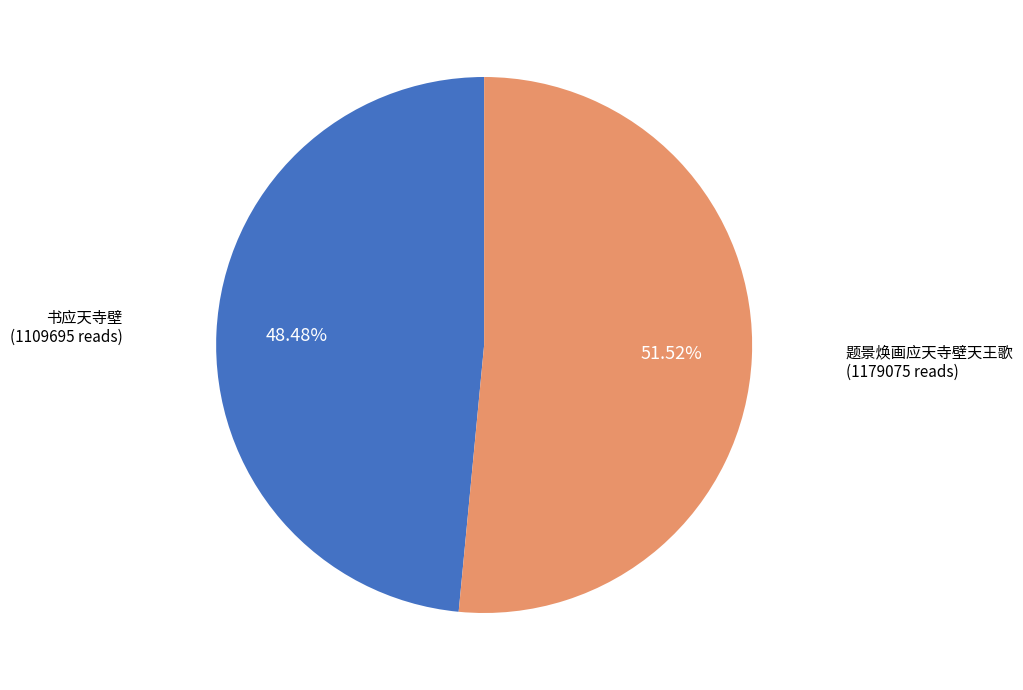

How many slices are in this pie chart?

2